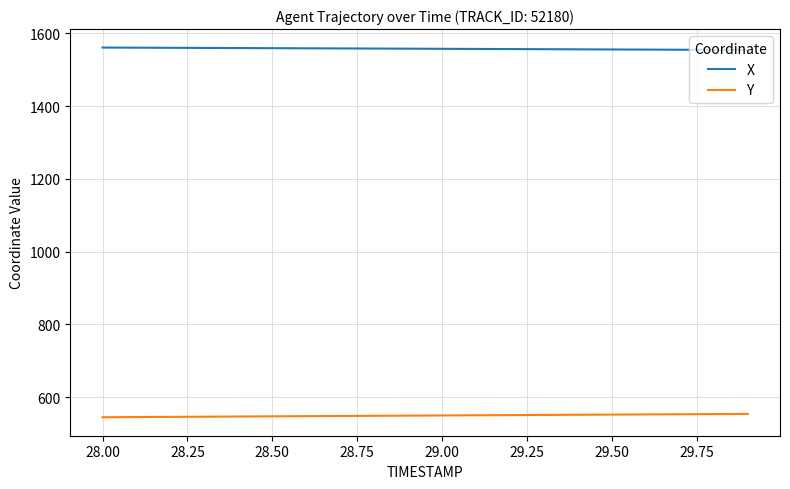

Which series has the largest total across all categories?

X